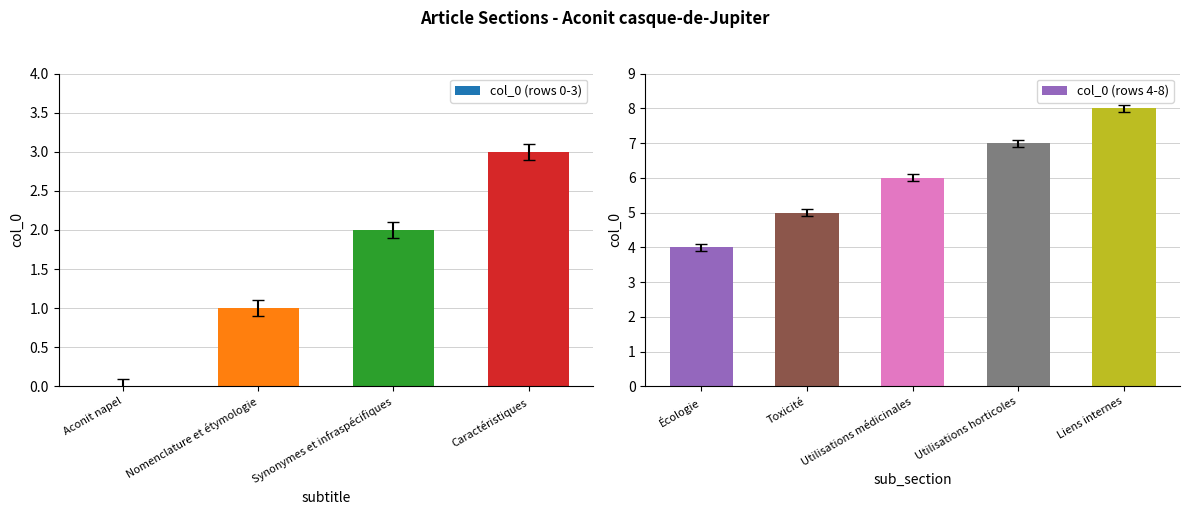

What is the difference between the second highest and second lowest values?

6